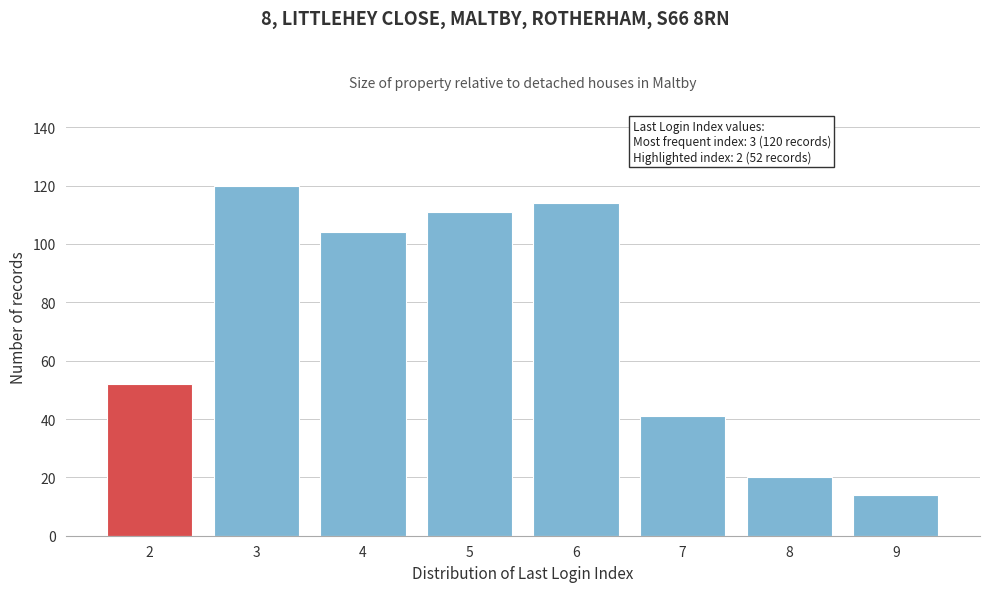

Reading left to right, extract all data points from this chart.

52	120	104	111	114	41	20	14